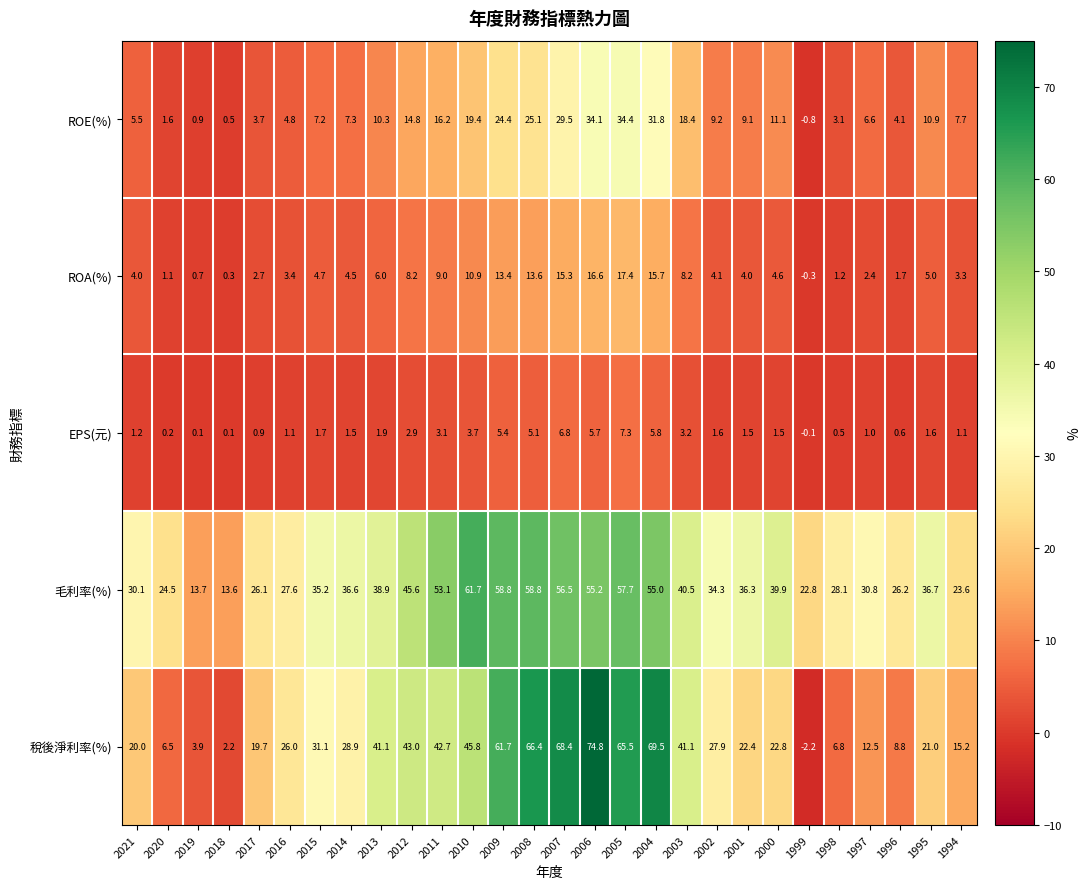

Which category has the lowest value across all series?

1999